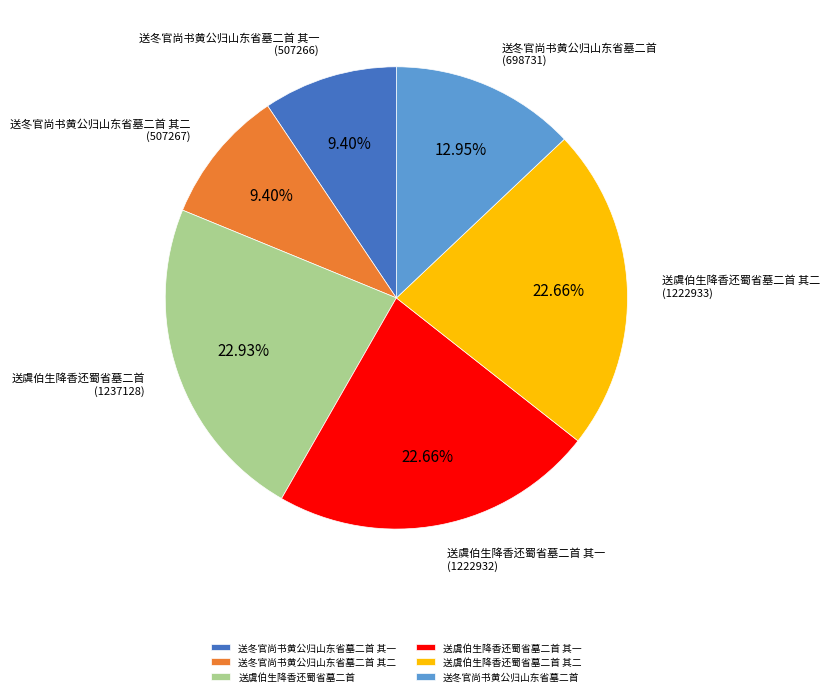

To the nearest percent, what portion does 送冬官尚书黄公归山东省墓二首 其一 represent?

9%